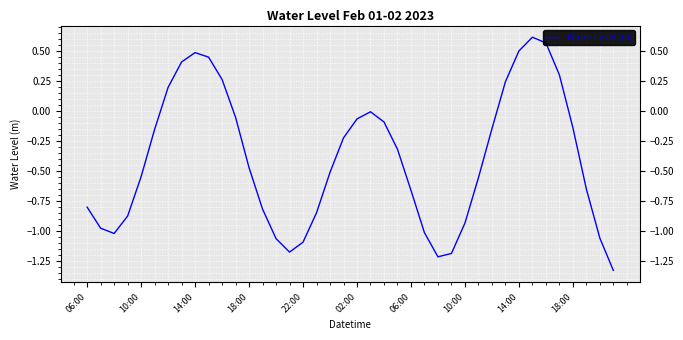

What is the difference between the maximum and minimum values?

1.9